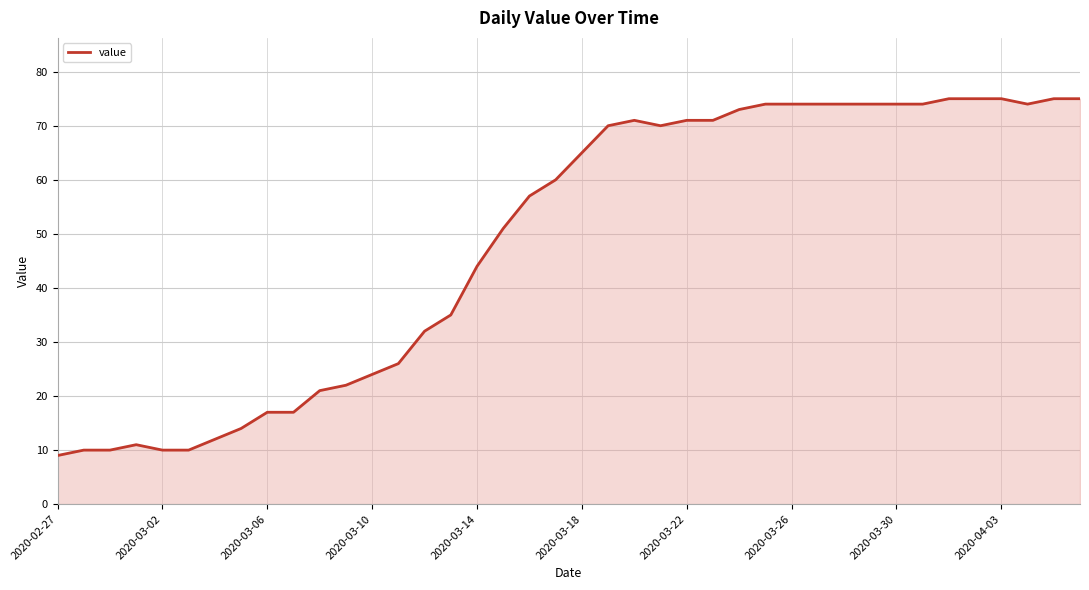

What is the difference between the maximum and minimum values?

66